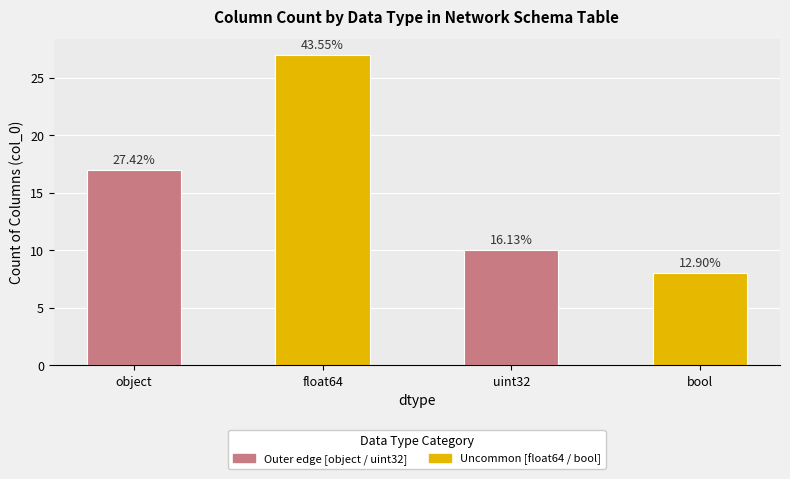

Where is the data nearest to the value 17?

object